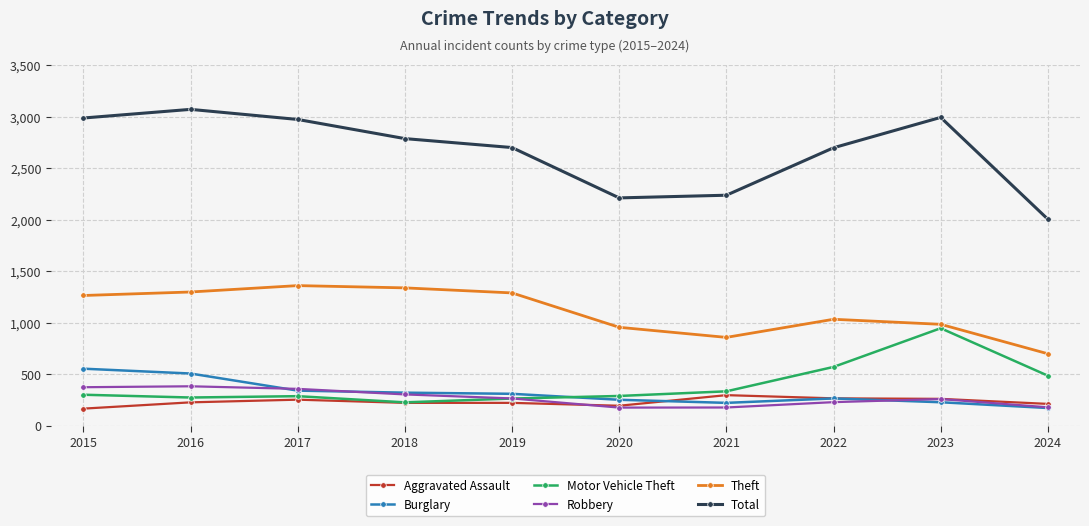

Does the chart display data point markers on the line(s)?

Yes